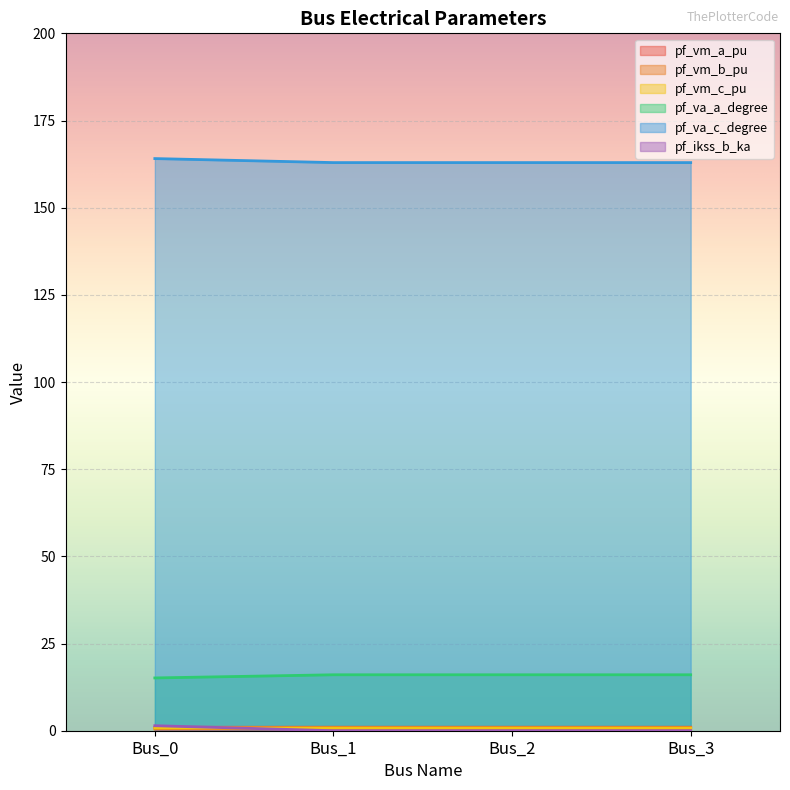

At which category does pf_vm_a_pu reach its first local peak?

Bus_1